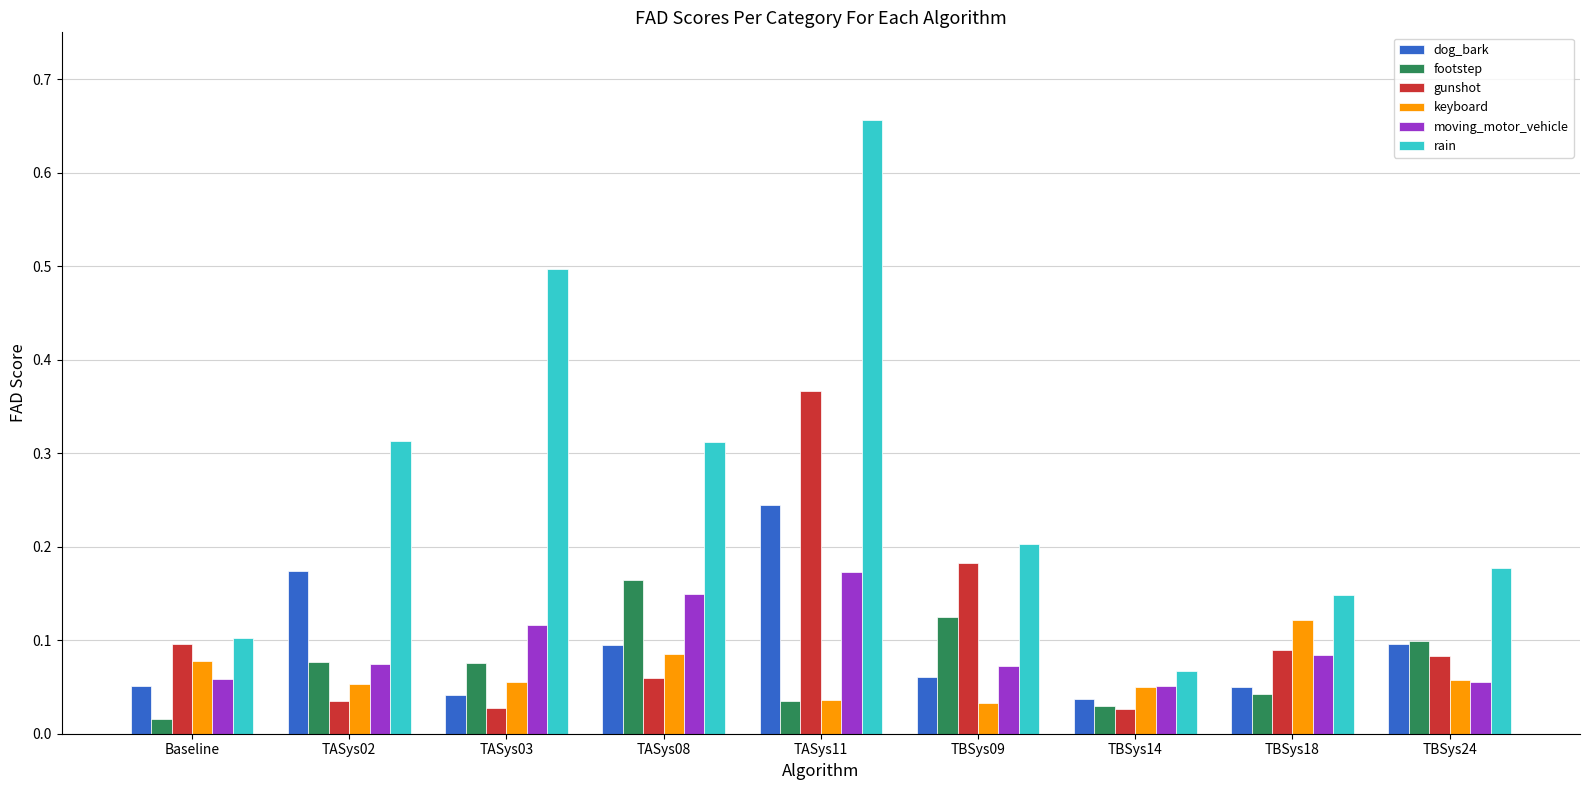

What are all the series names shown in the legend?

dog_bark, footstep, gunshot, keyboard, moving_motor_vehicle, rain